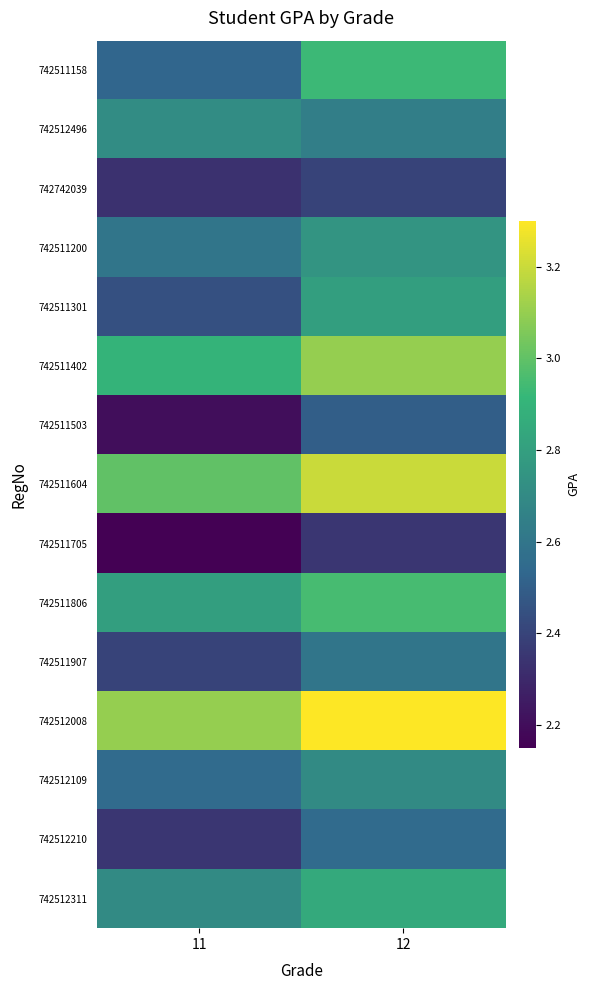

List the series in order of their peak value, lowest first.

742511705, 742742039, 742511503, 742512210, 742511907, 742512109, 742512496, 742511200, 742511301, 742512311, 742511158, 742511806, 742511402, 742511604, 742512008